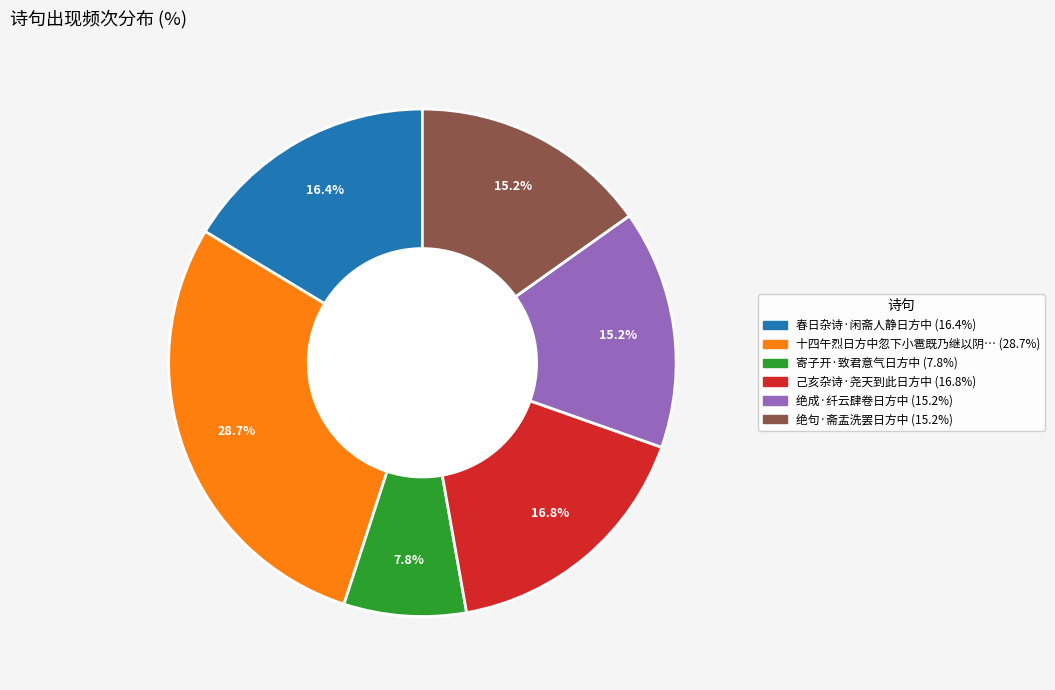

Is there a majority slice in this chart?

No